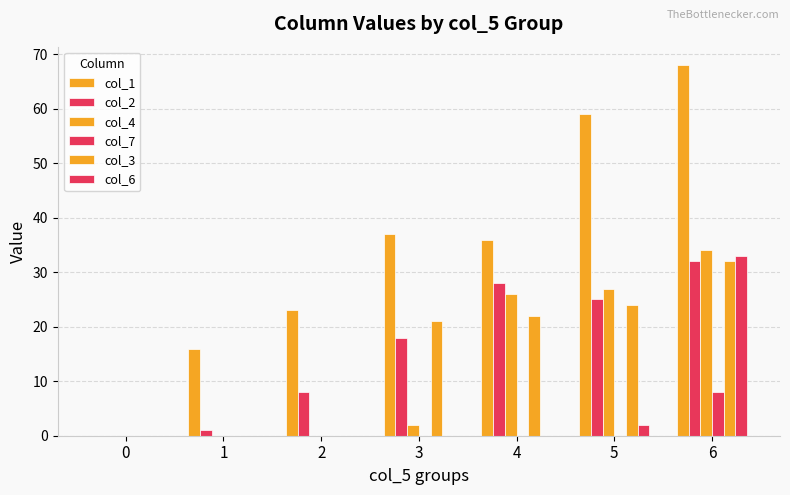

What is the value of the col_4 bar at the 7th from the left?

34